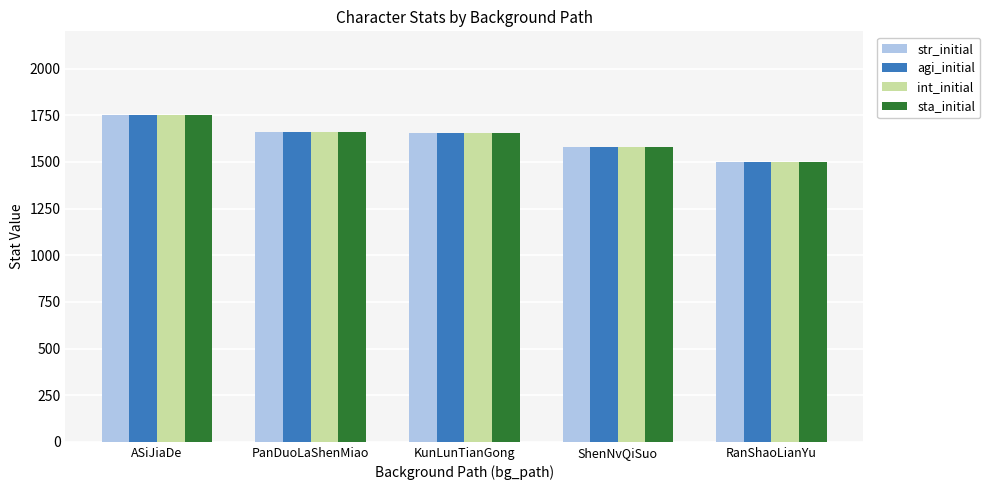

Is it true that int_initial equals 988 at ASiJiaDe?

False